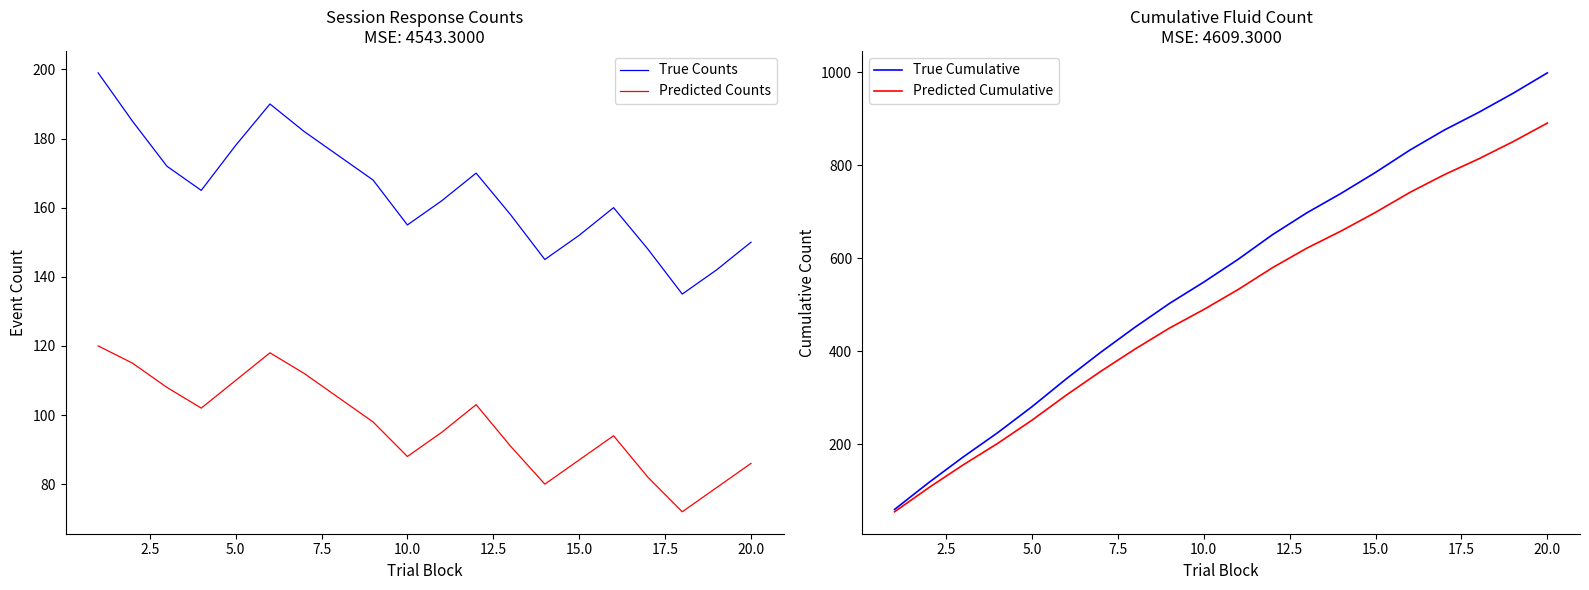

How many data points does each series have?

20